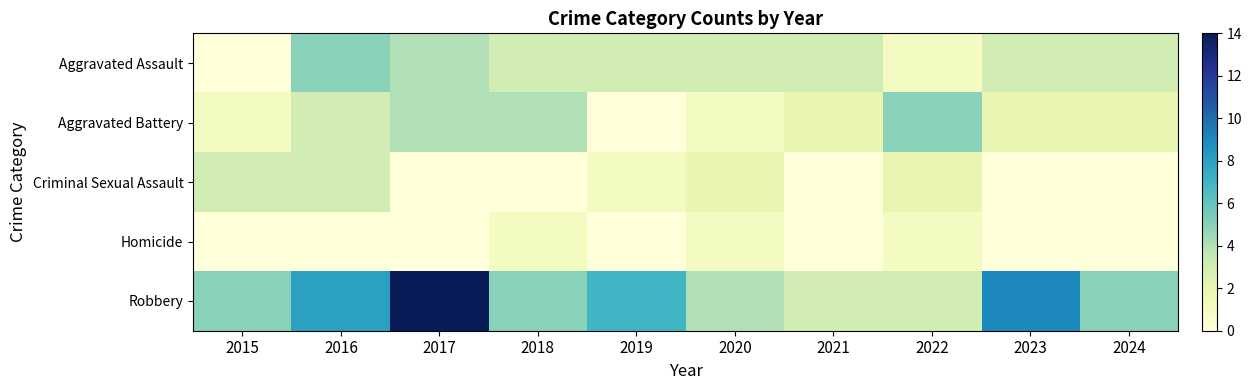

Reading left to right, transcribe all the data shown in this chart.

Aggravated Assault: 2015=0	2016=5	2017=4	2018=3	2019=3	2020=3	2021=3	2022=1	2023=3	2024=3
Aggravated Battery: 2015=1	2016=3	2017=4	2018=4	2019=0	2020=1	2021=2	2022=5	2023=2	2024=2
Criminal Sexual Assault: 2015=3	2016=3	2017=0	2018=0	2019=1	2020=2	2021=0	2022=2	2023=0	2024=0
Homicide: 2015=0	2016=0	2017=0	2018=1	2019=0	2020=1	2021=0	2022=1	2023=0	2024=0
Robbery: 2015=5	2016=8	2017=14	2018=5	2019=7	2020=4	2021=3	2022=3	2023=9	2024=5